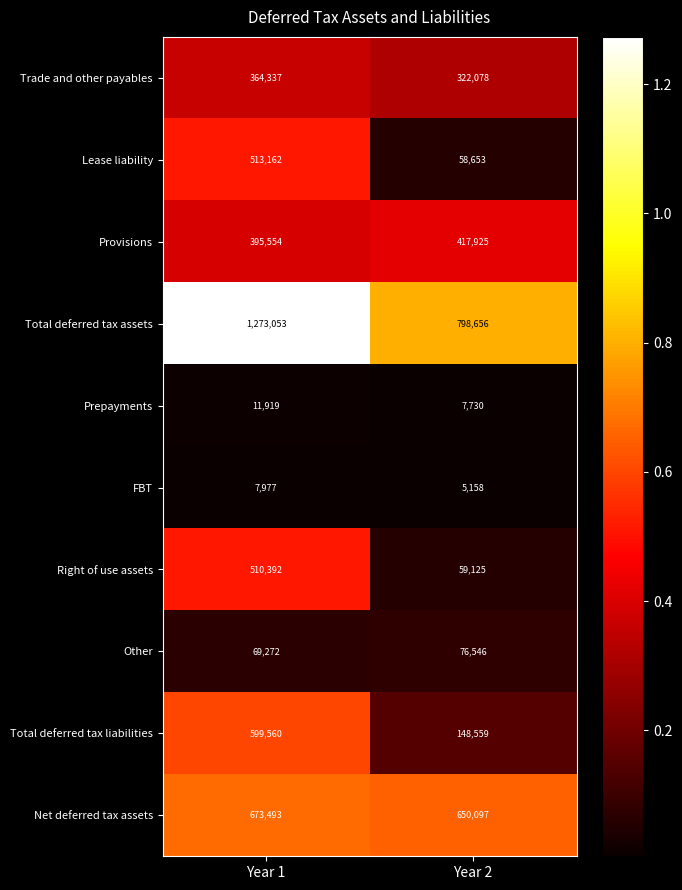

What is the sum of all Total deferred tax liabilities values?

748119